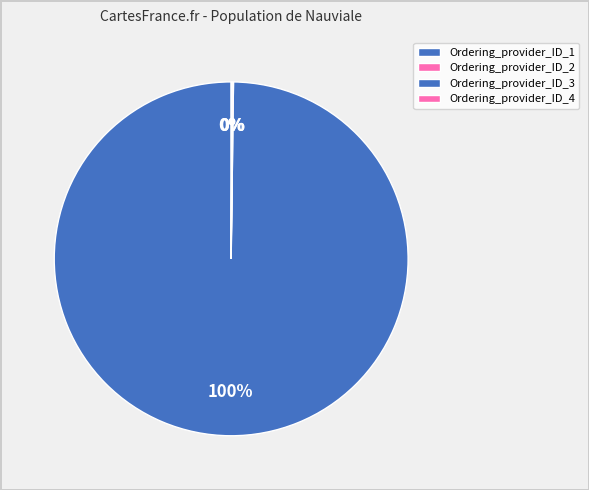

Which category has the smallest portion of the pie?

Ordering_provider_ID_3